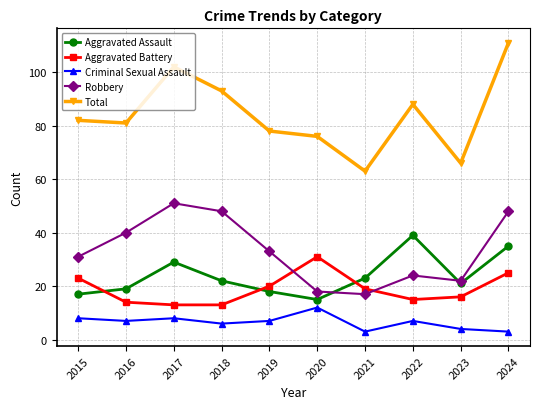

True or false: Aggravated Assault has a value of 35 at 2024.

True